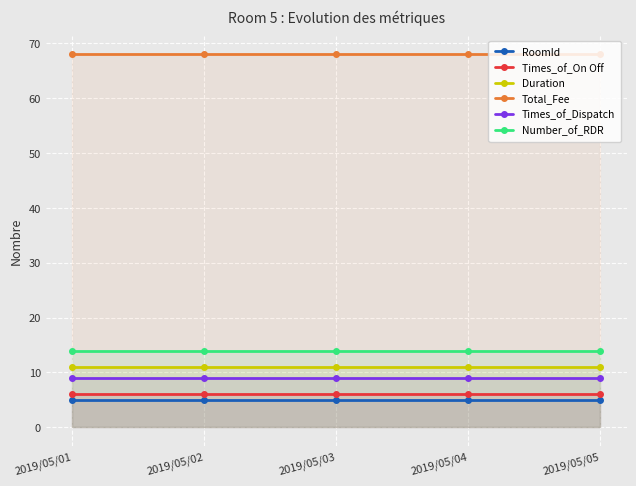

List the series in order of their peak value, lowest first.

RoomId, Times_of_On Off, Times_of_Dispatch, Duration, Number_of_RDR, Total_Fee